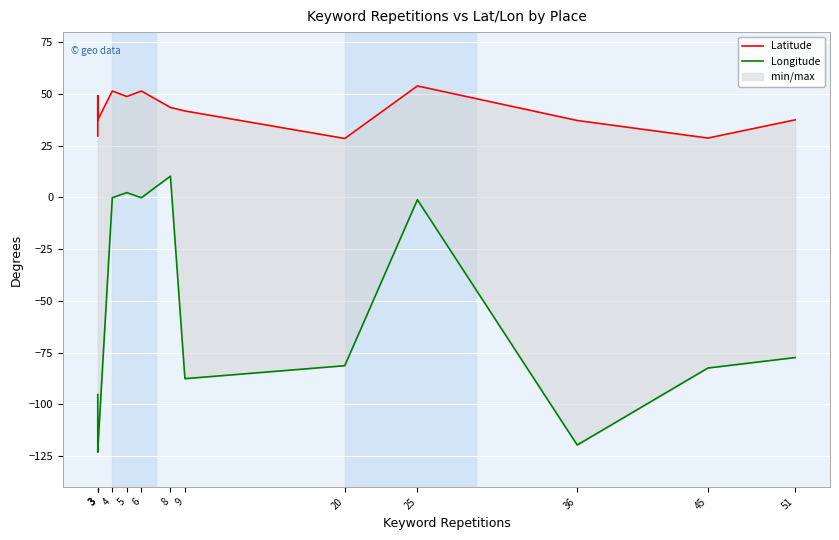

The value of Longitude at 5 is 2.3. True or false?

True